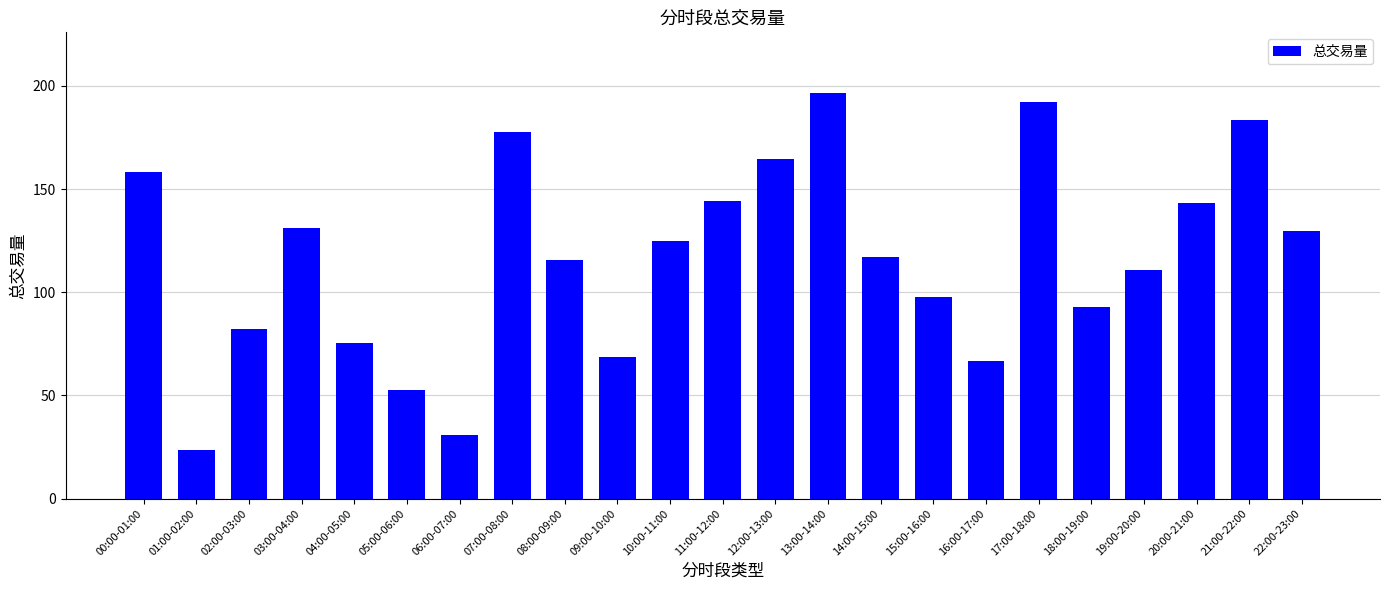

Which has a higher value, 20:00-21:00 or 01:00-02:00?

20:00-21:00